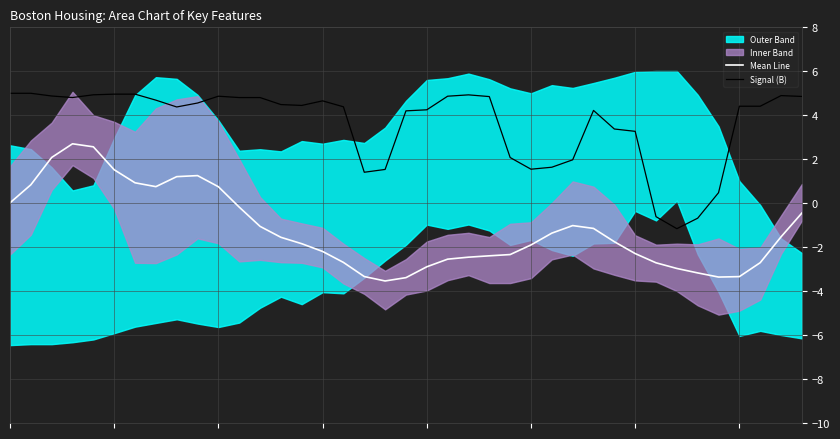

What is the difference between the highest and lowest values at 10?

4.1